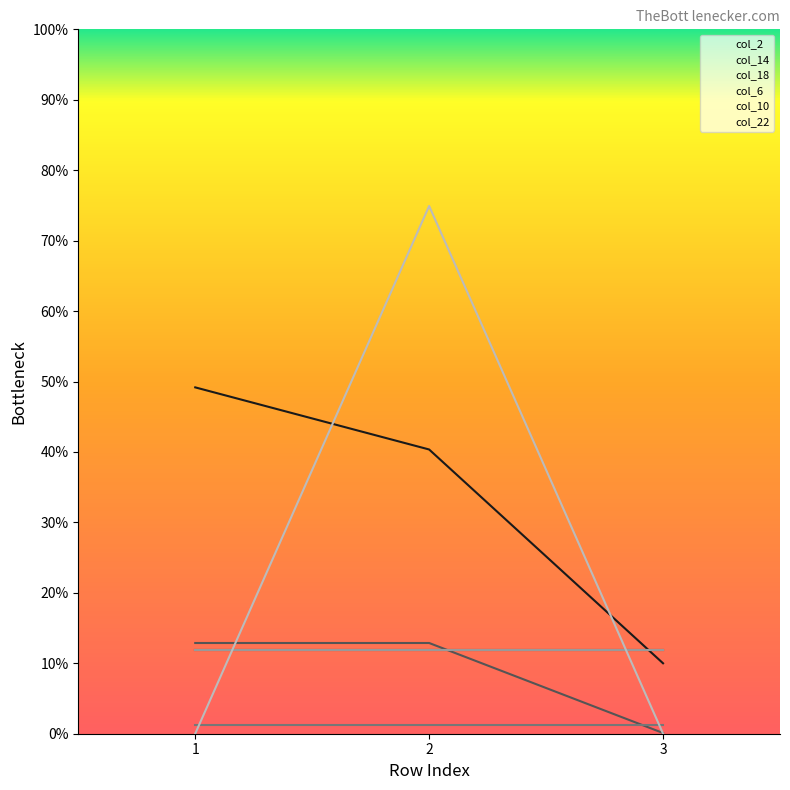

Rank the categories by col_18 value from lowest to highest.

3, 1, 2